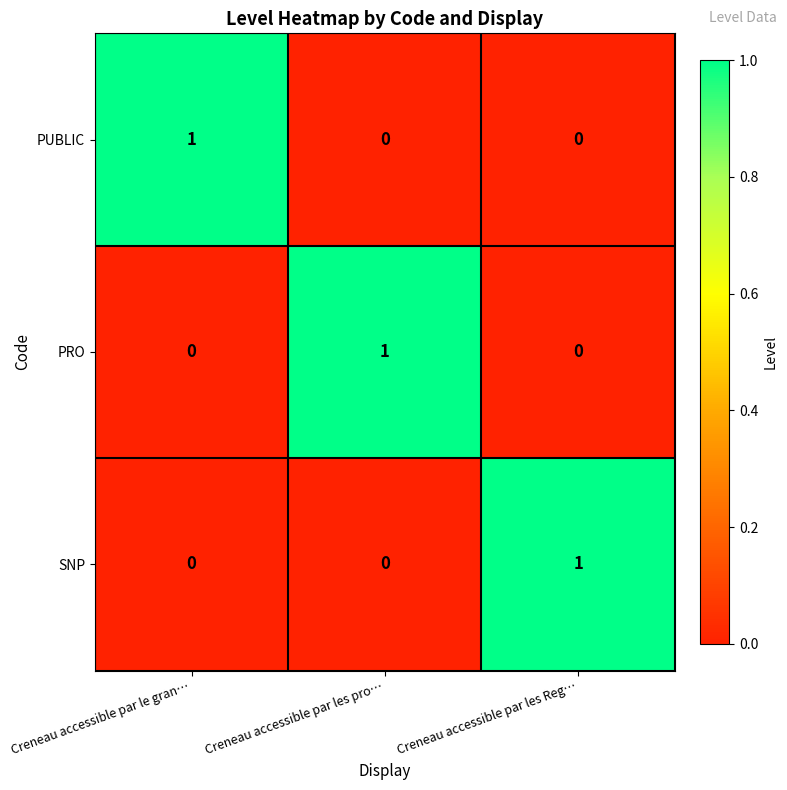

Count the number of data series in this chart.

3